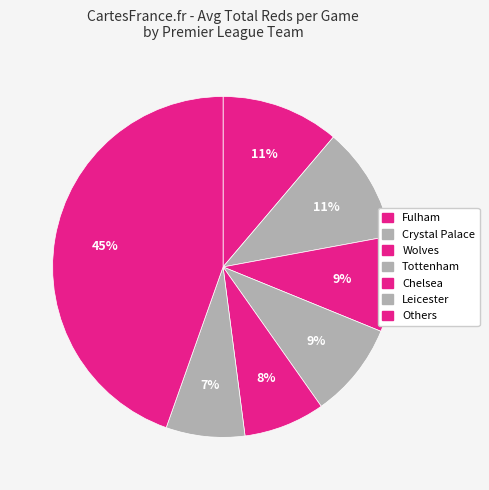

Which slice is the largest?

Others